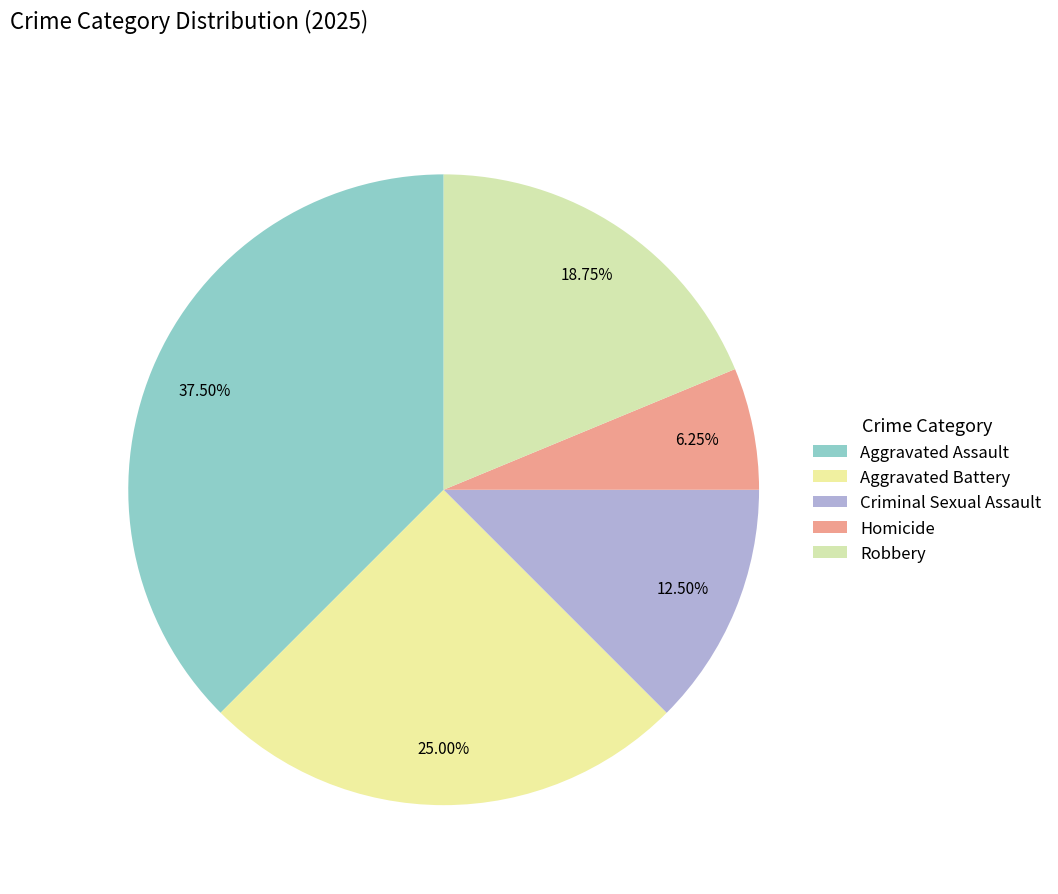

To the nearest percent, what is the combined percentage of Criminal Sexual Assault and Aggravated Battery?

38%